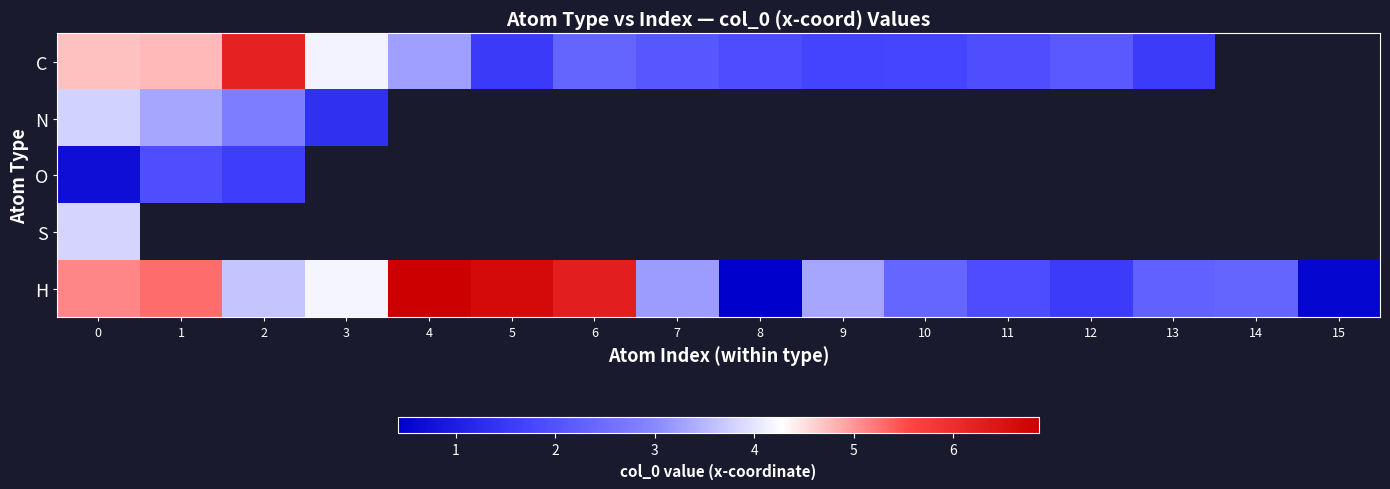

Which label corresponds to the smallest value in the chart?

8